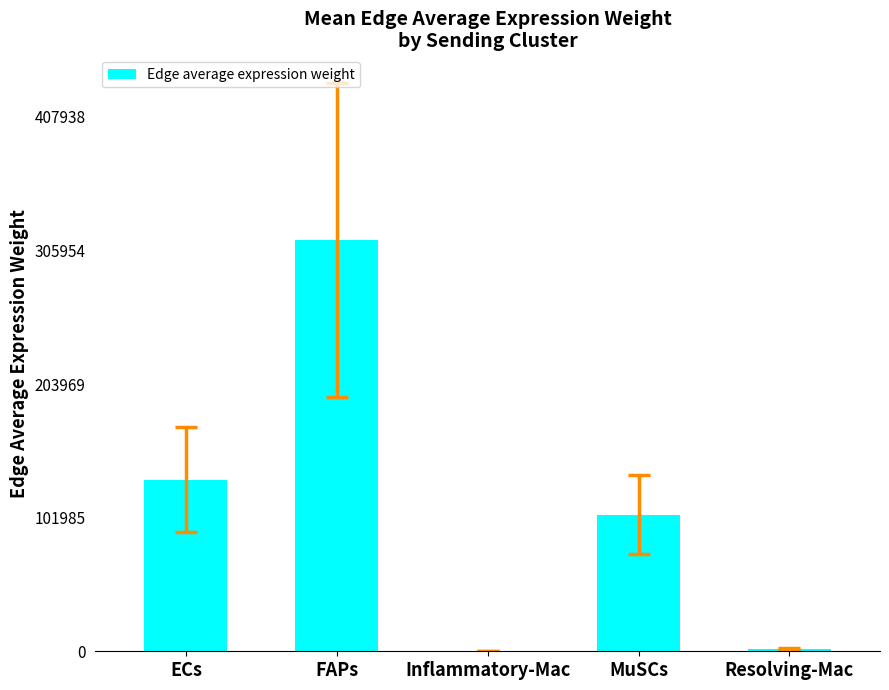

Approximately how many times larger is the value at Inflammatory-Mac compared to Resolving-Mac?

0.2